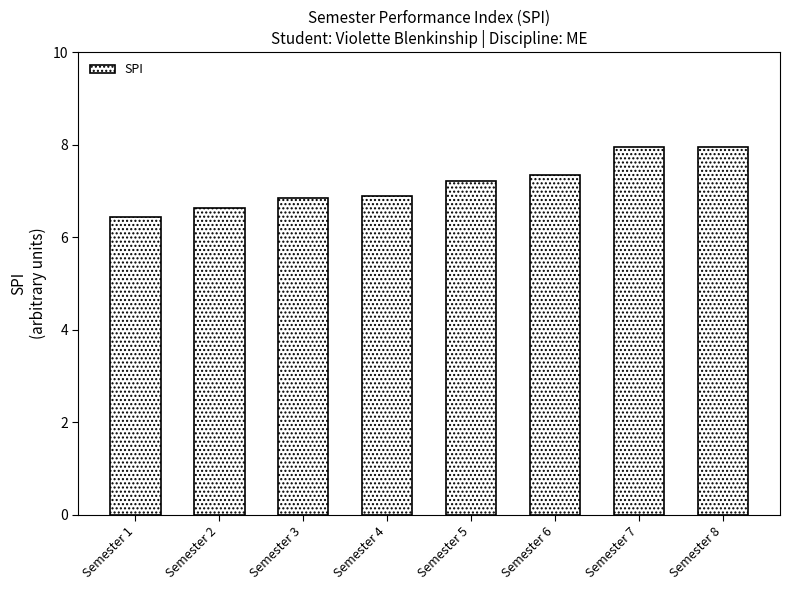

What is the sum of all values?

57.3